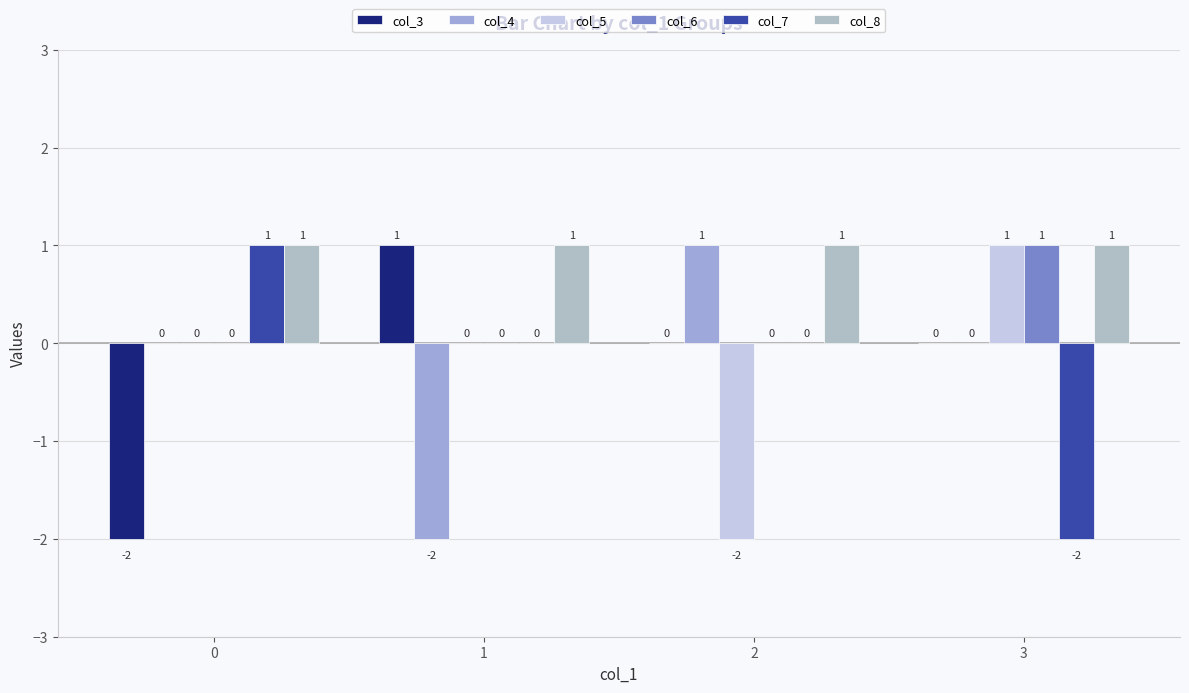

Which series has the largest total across all categories?

col_8